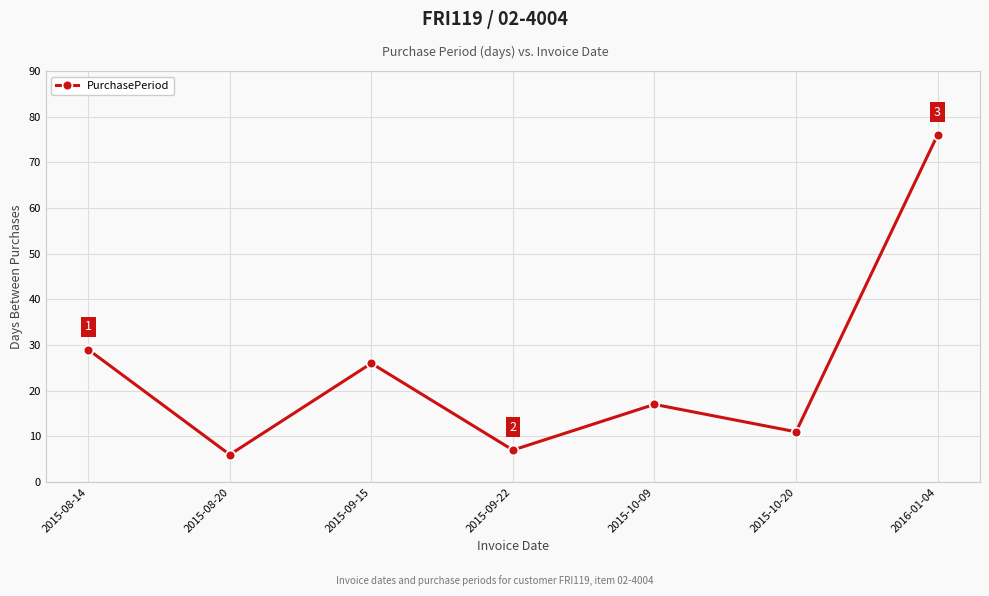

What value does the data have at 2015-08-14?

29